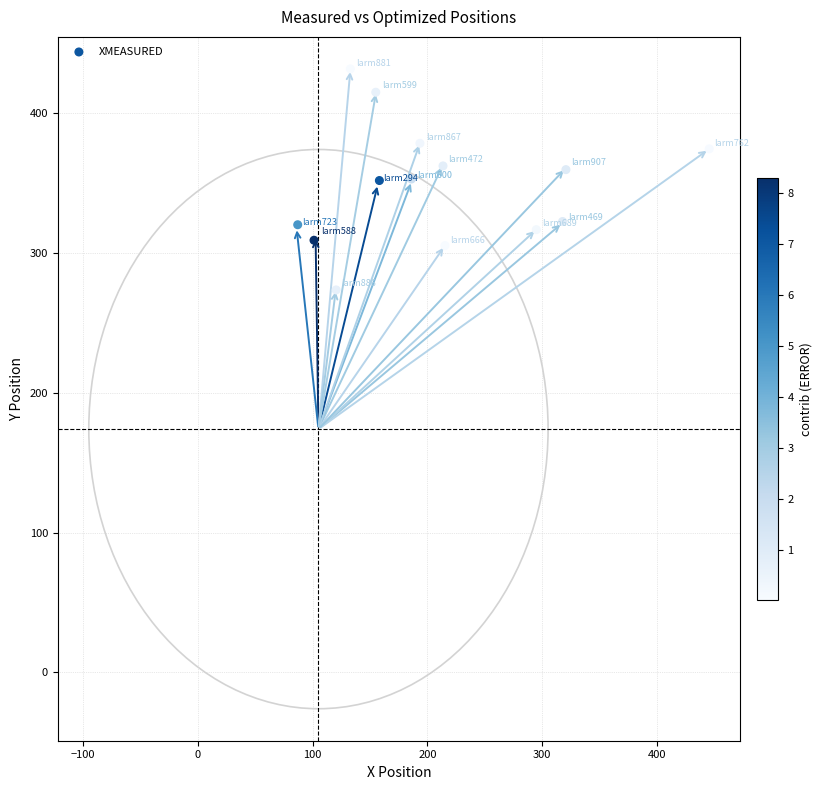

What is the range of X values (max minus min)?

358.4